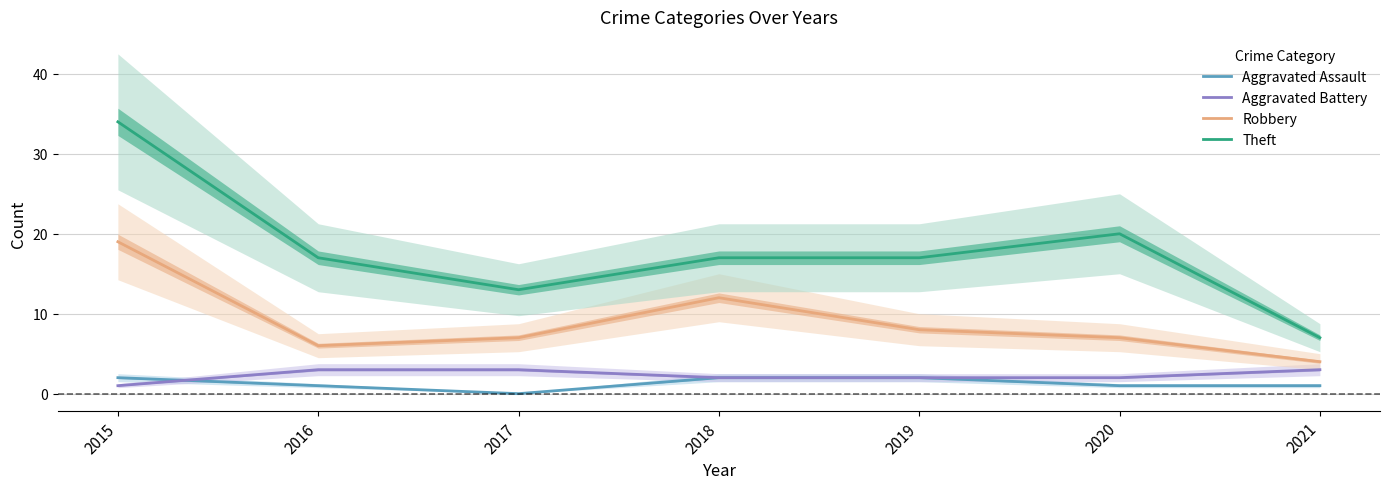

True or false: Robbery and Theft cross at least once.

False